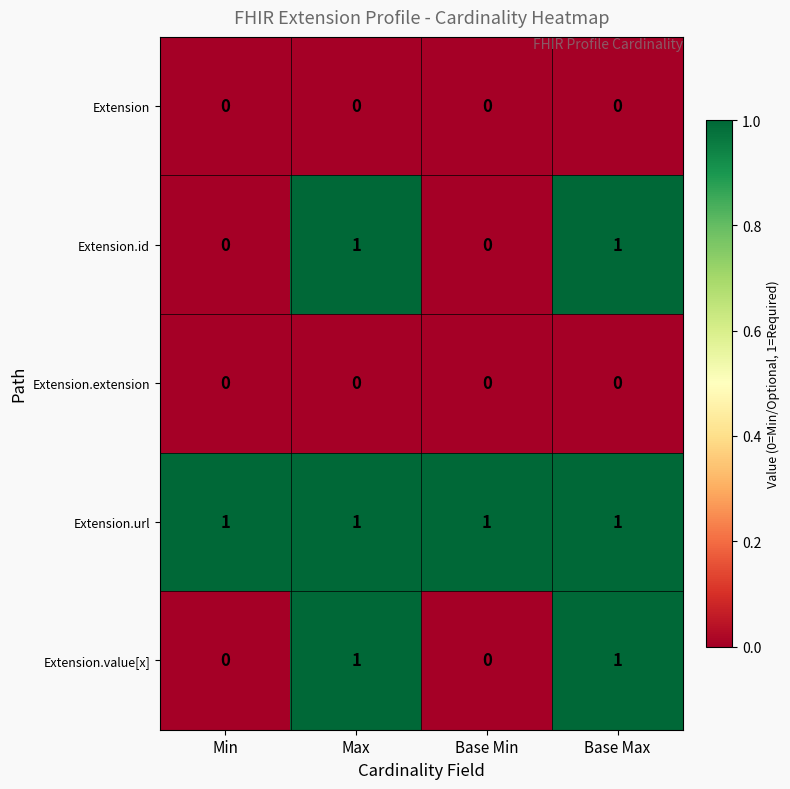

What is the spread (max minus min) of values at Min?

1